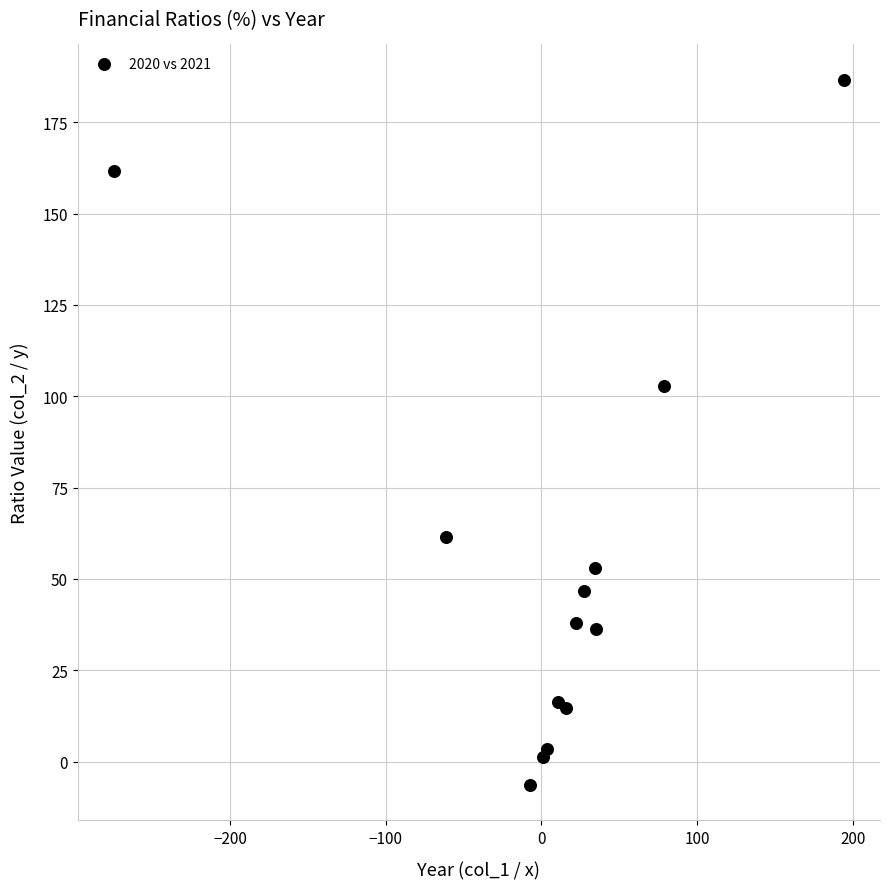

What Y value in the scatter plot is closest to 90?

102.9